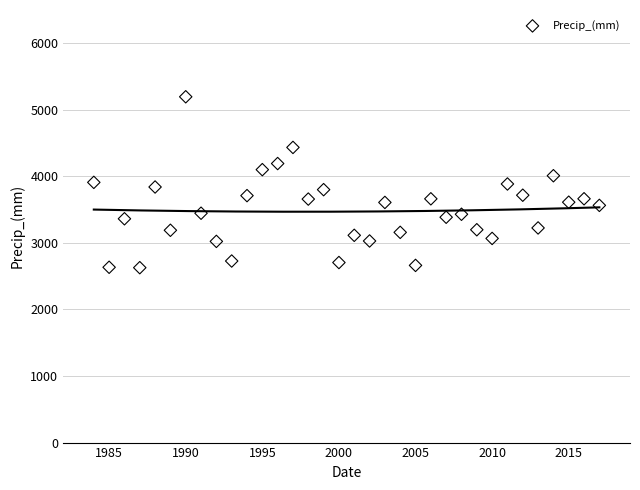

What is the range of Y values (max minus min)?

2567.9